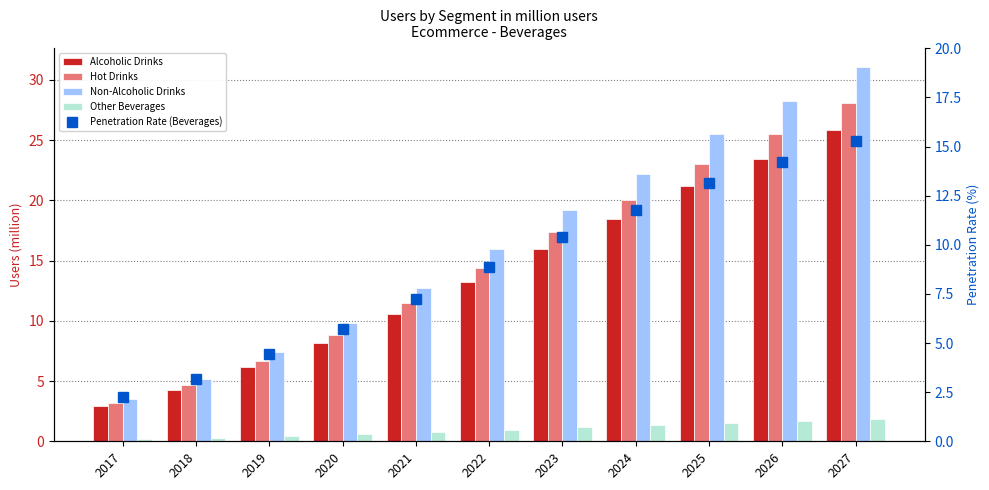

Rank the categories by Other Beverages value from highest to lowest.

2027, 2026, 2025, 2024, 2023, 2022, 2021, 2020, 2019, 2018, 2017